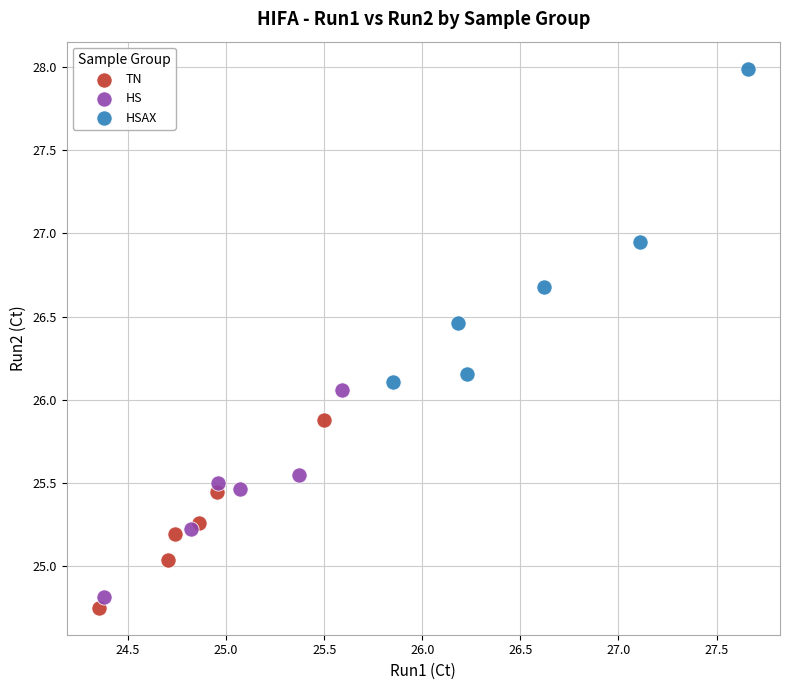

Which series has the widest spread of Y values?

HSAX